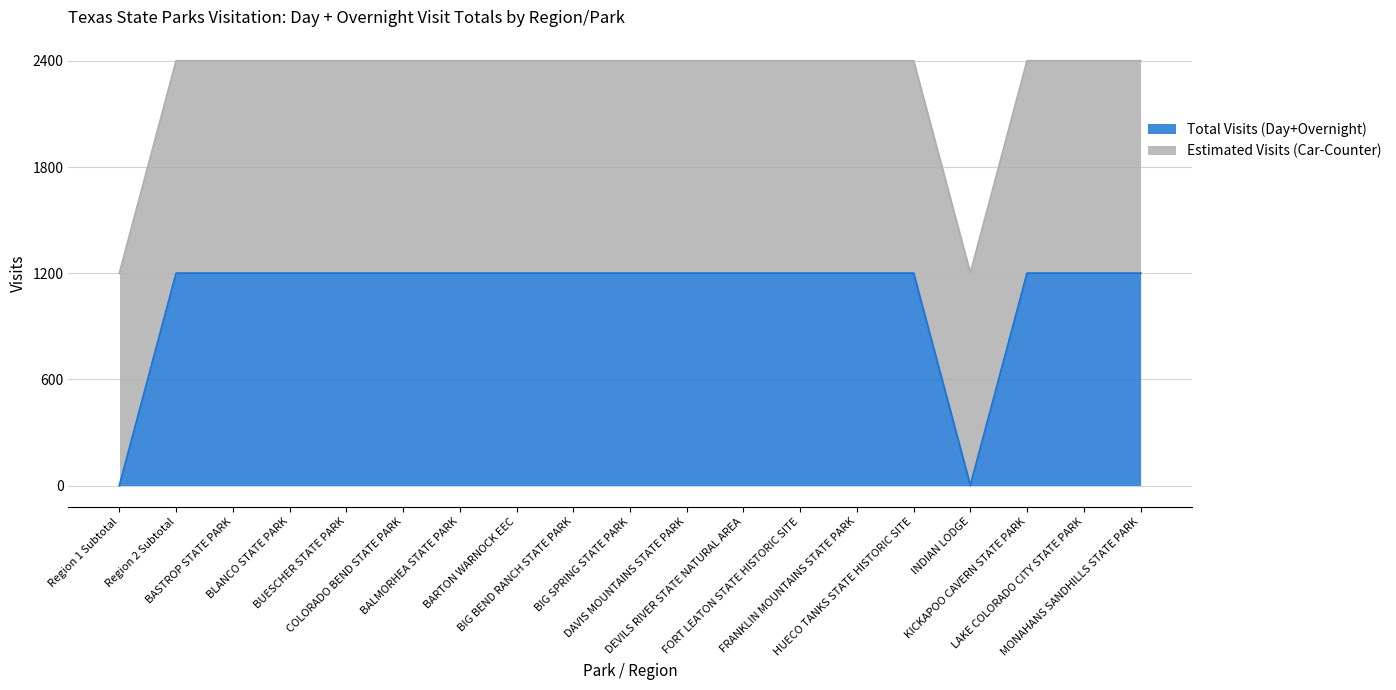

Read the value at BARTON WARNOCK EEC.

1200